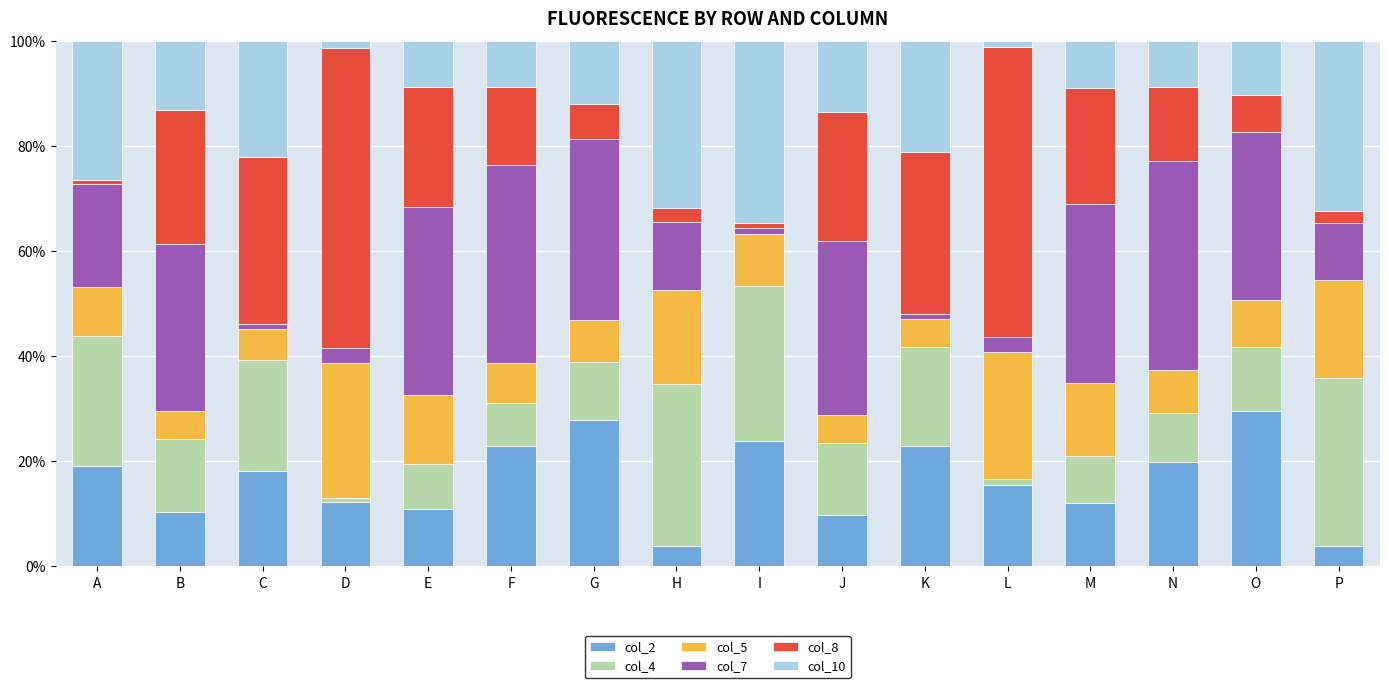

What is the minimum value for col_2?

3.8